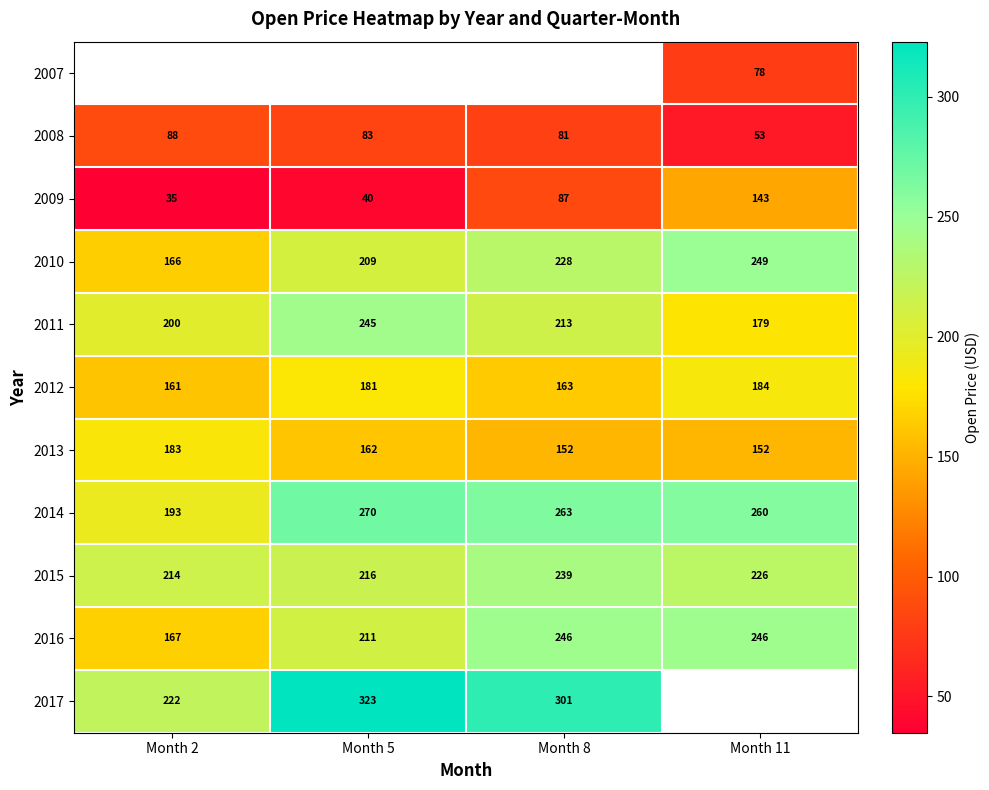

At which label does 2011 reach its minimum?

Month 11